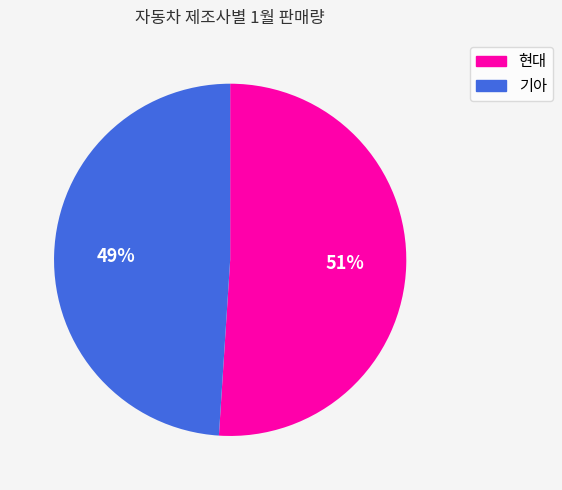

Between 현대 and 기아, which is larger?

현대